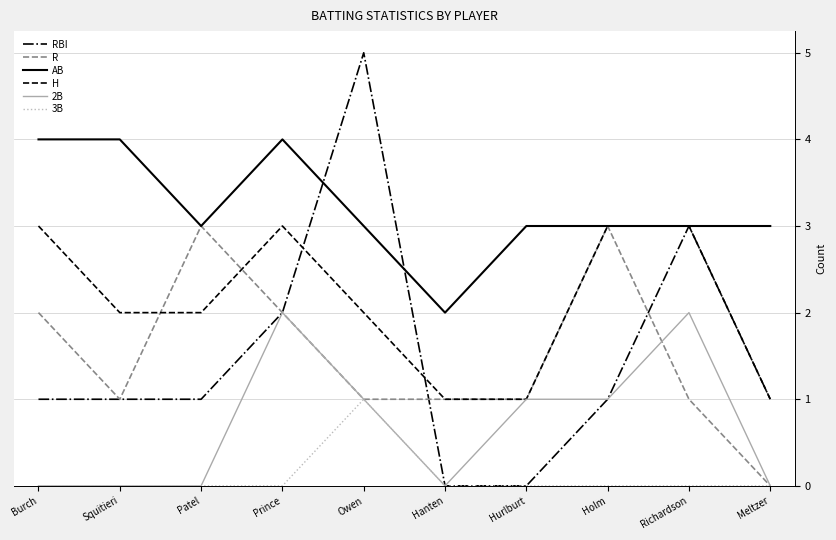

What position from the left is Burch?

1